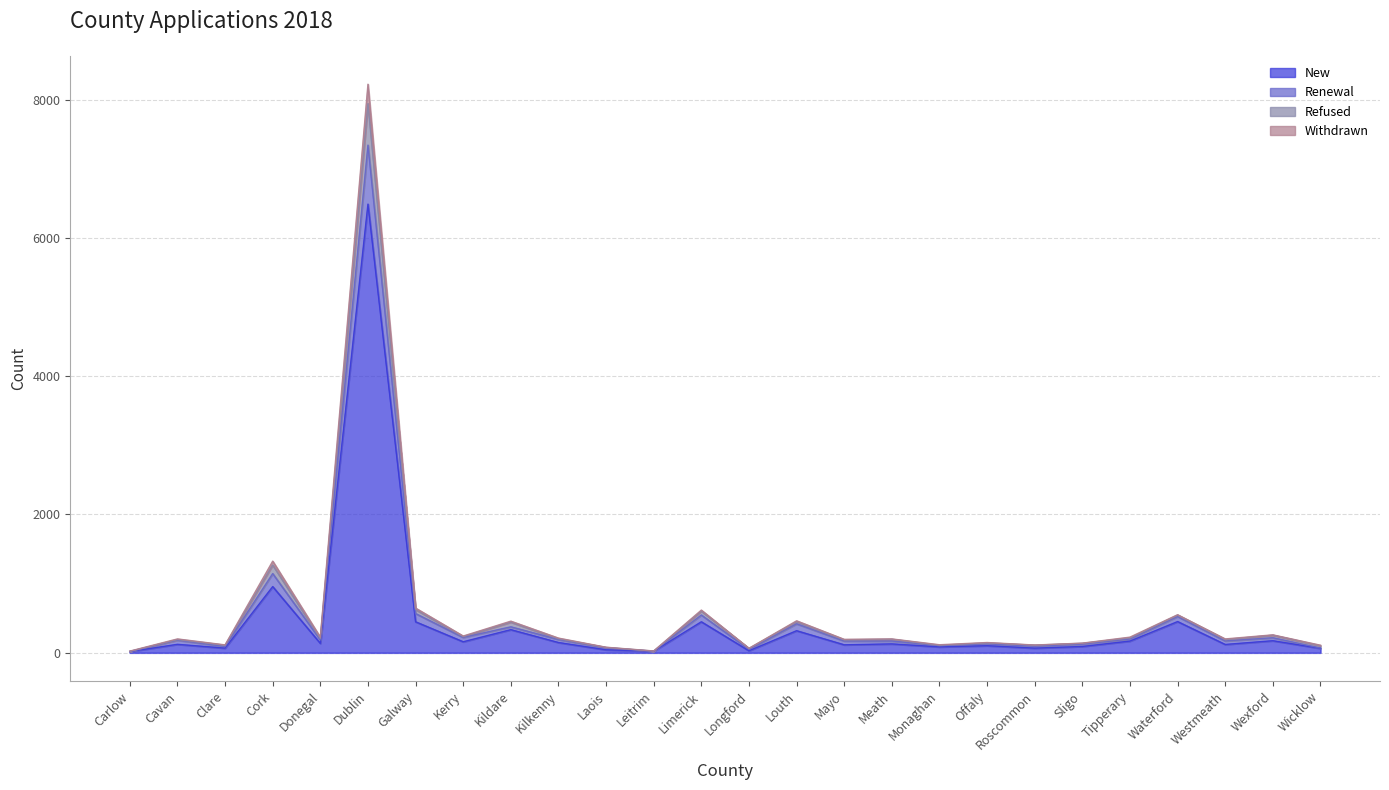

What is the difference between the highest and lowest values at Sligo?

48